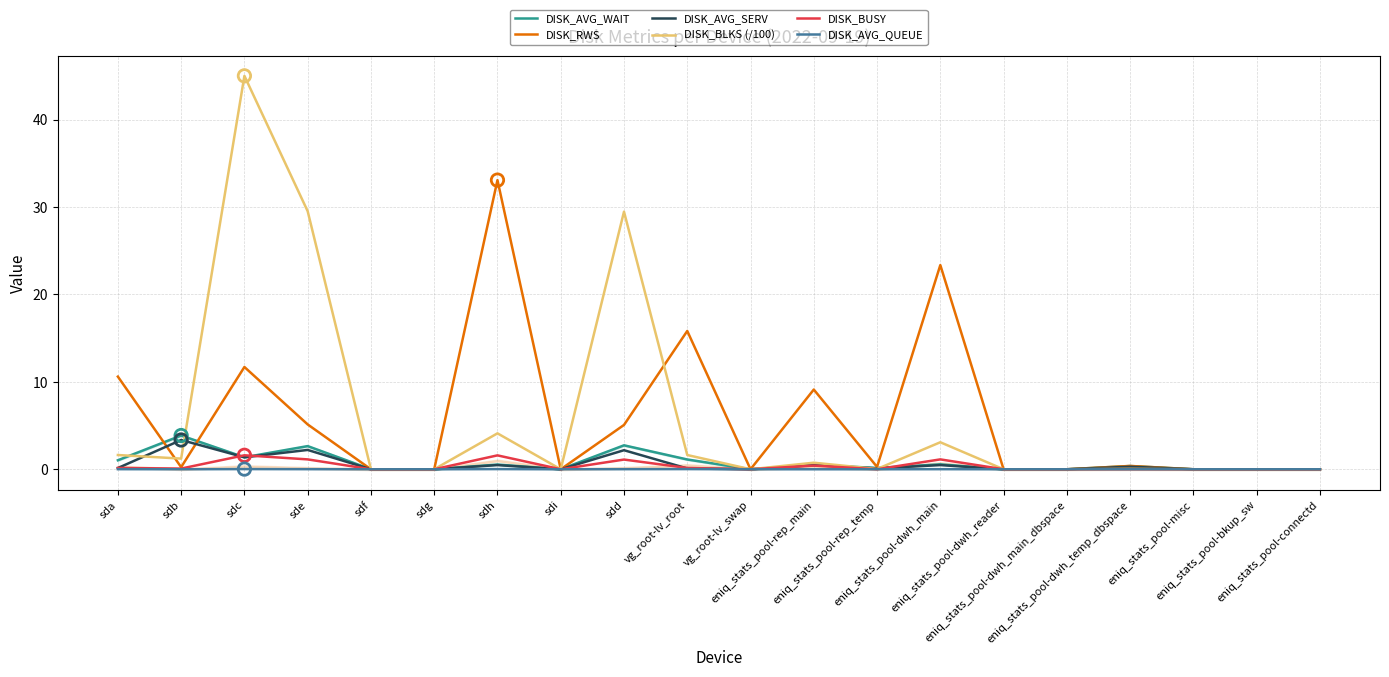

Which series has the largest Y range (max minus min)?

DISK_BLKS (/100)